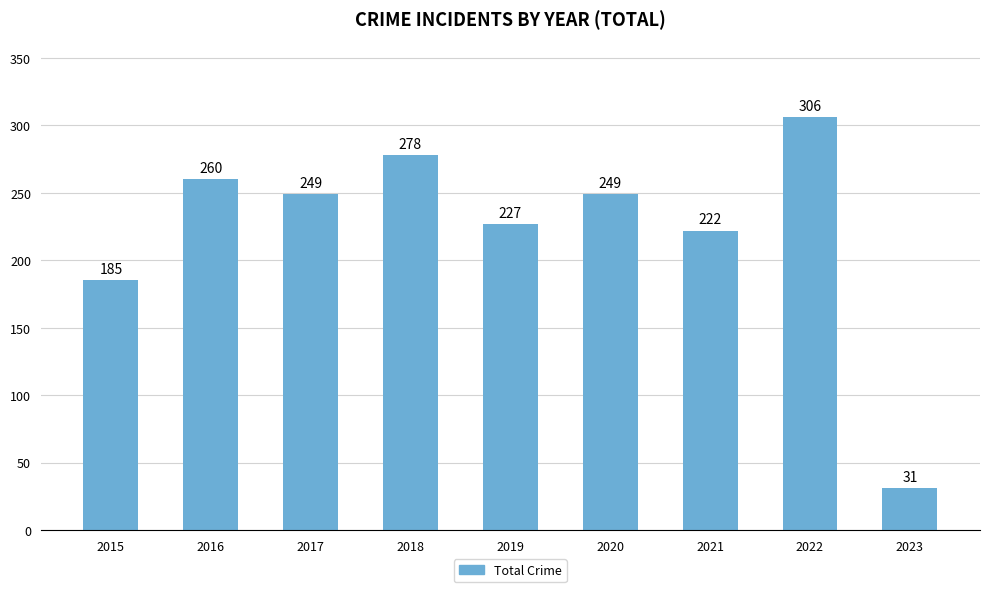

What is the greatest value displayed?

306